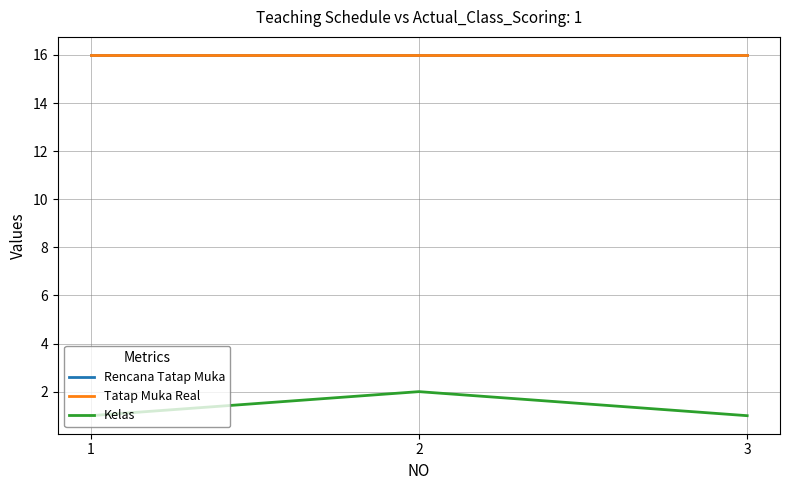

Which series has the widest spread of values?

Kelas